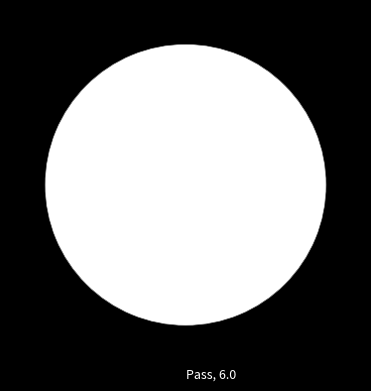

Rank the categories by value from highest to lowest.

Pass